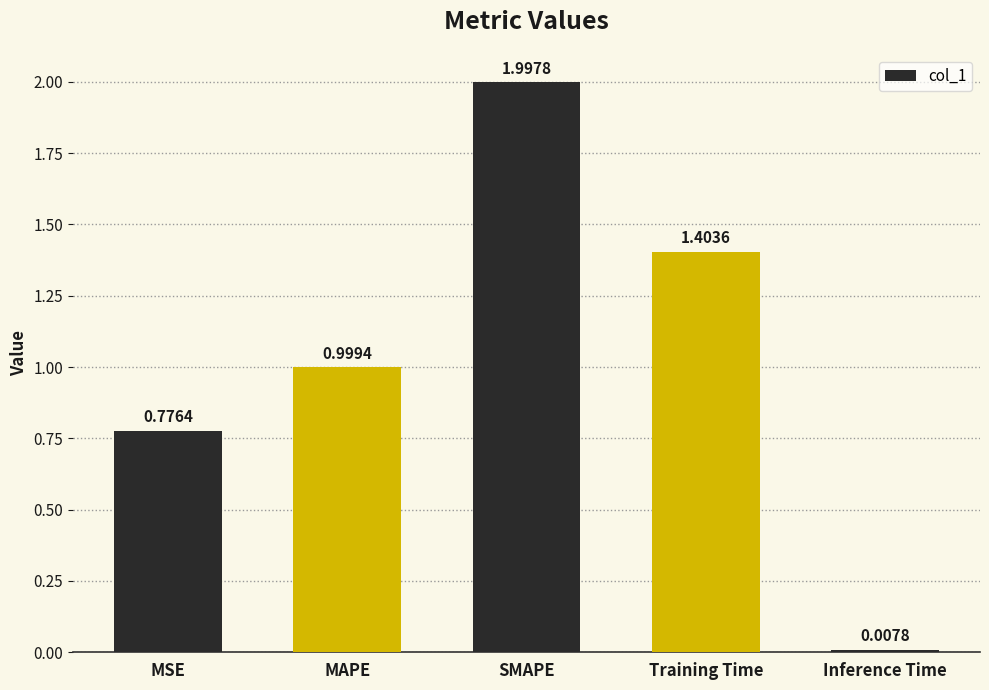

At which category does the chart reach its minimum across all series?

Inference Time